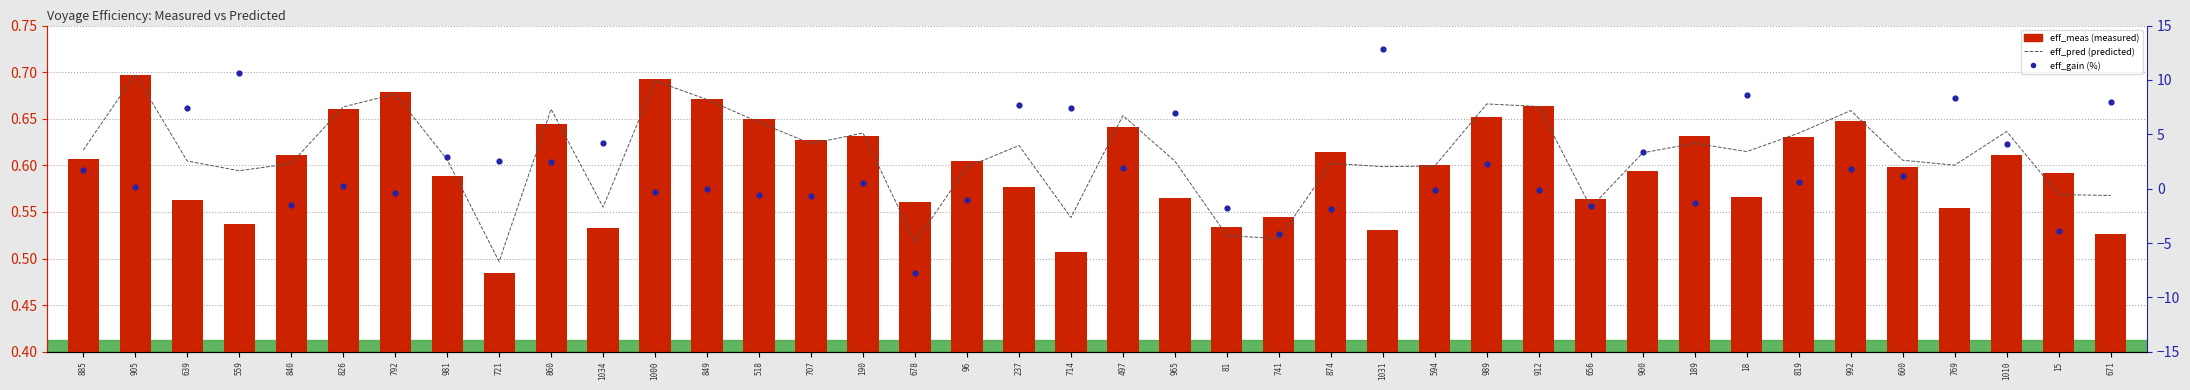

Which series has the largest total across all categories?

eff_gain